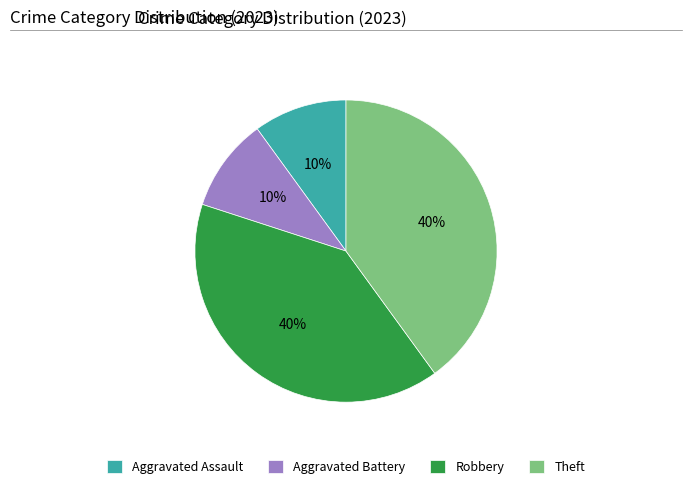

To the nearest percent, what percentage of the pie is Theft?

40%